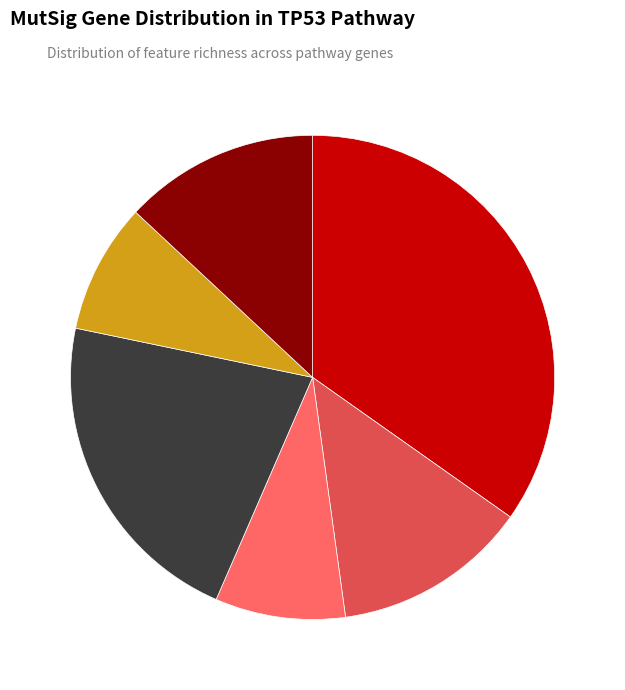

How many segments does this pie chart have?

6